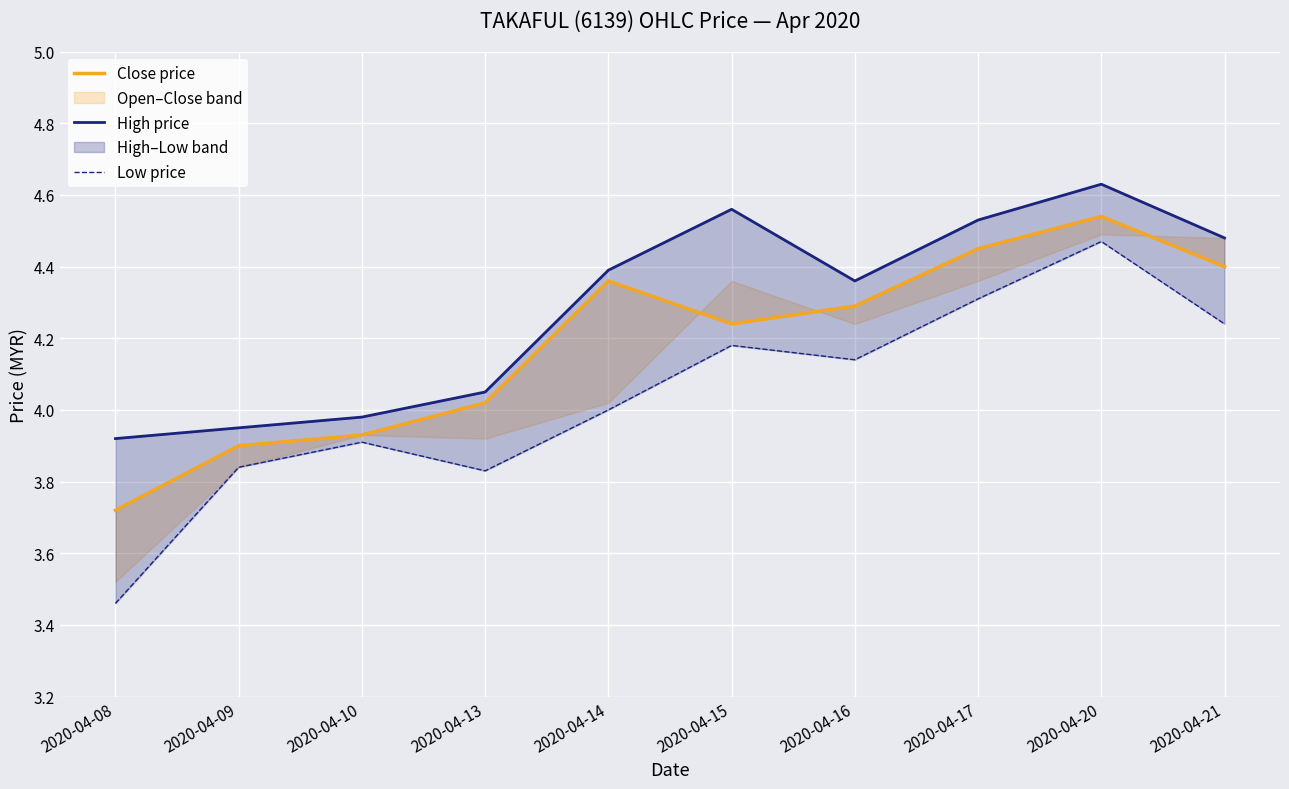

What is the highest value of the Low price series?

4.5